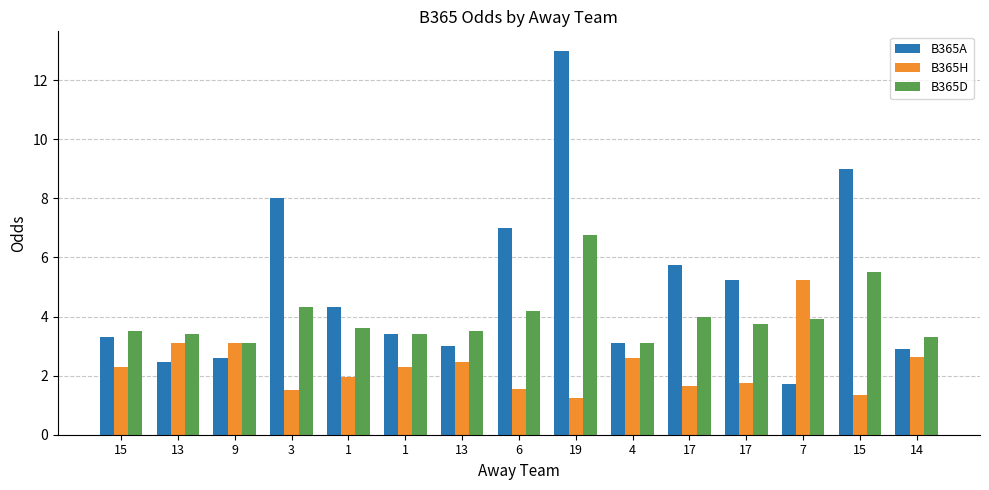

How many data points does each series have?

15